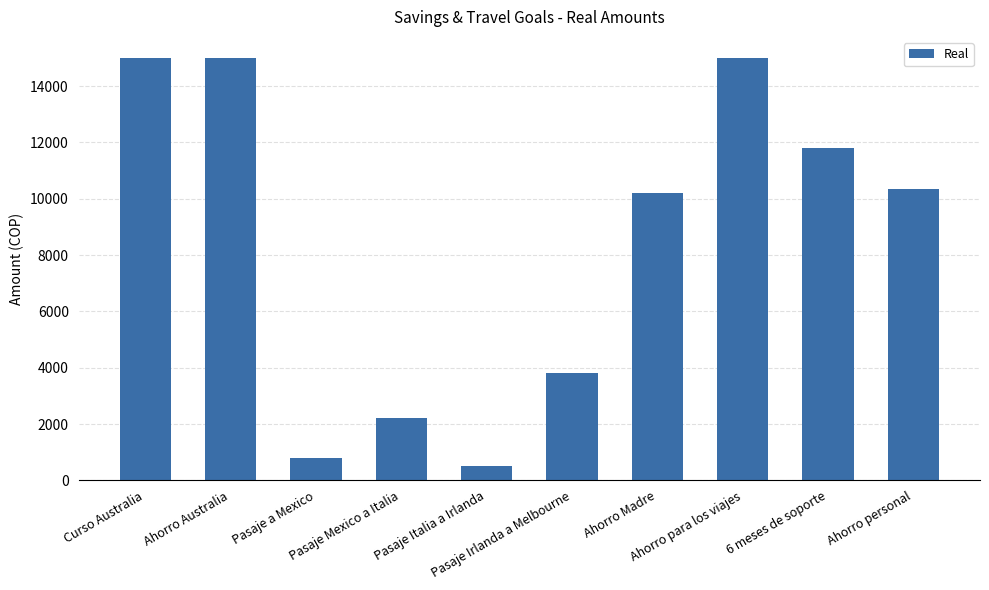

The chart shows a value of 800 at Pasaje a Mexico. True or false?

True